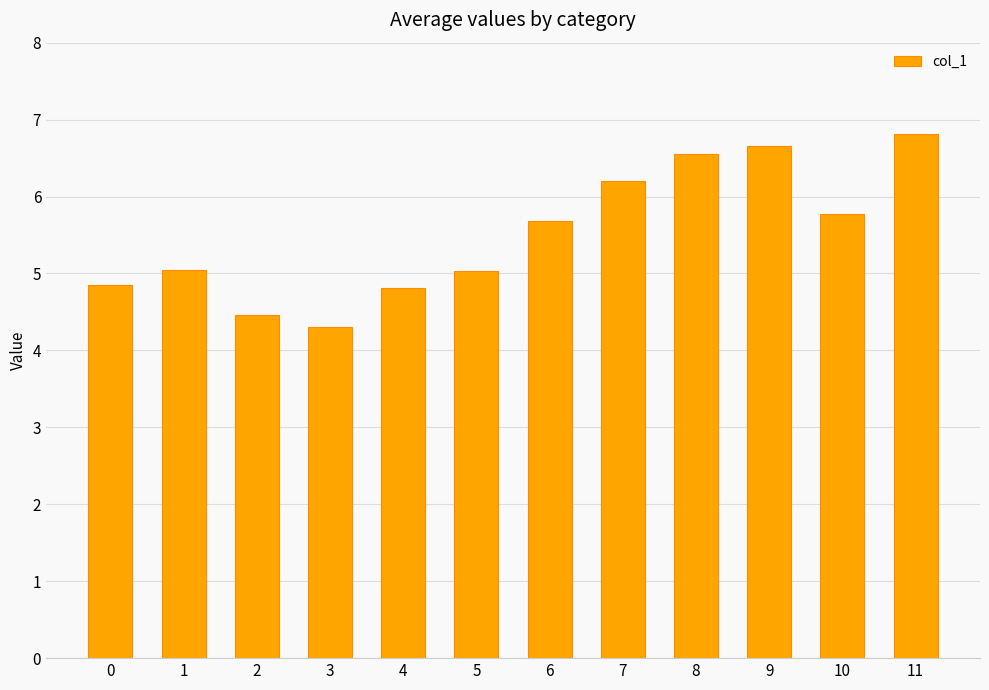

How many bars are there in total?

12